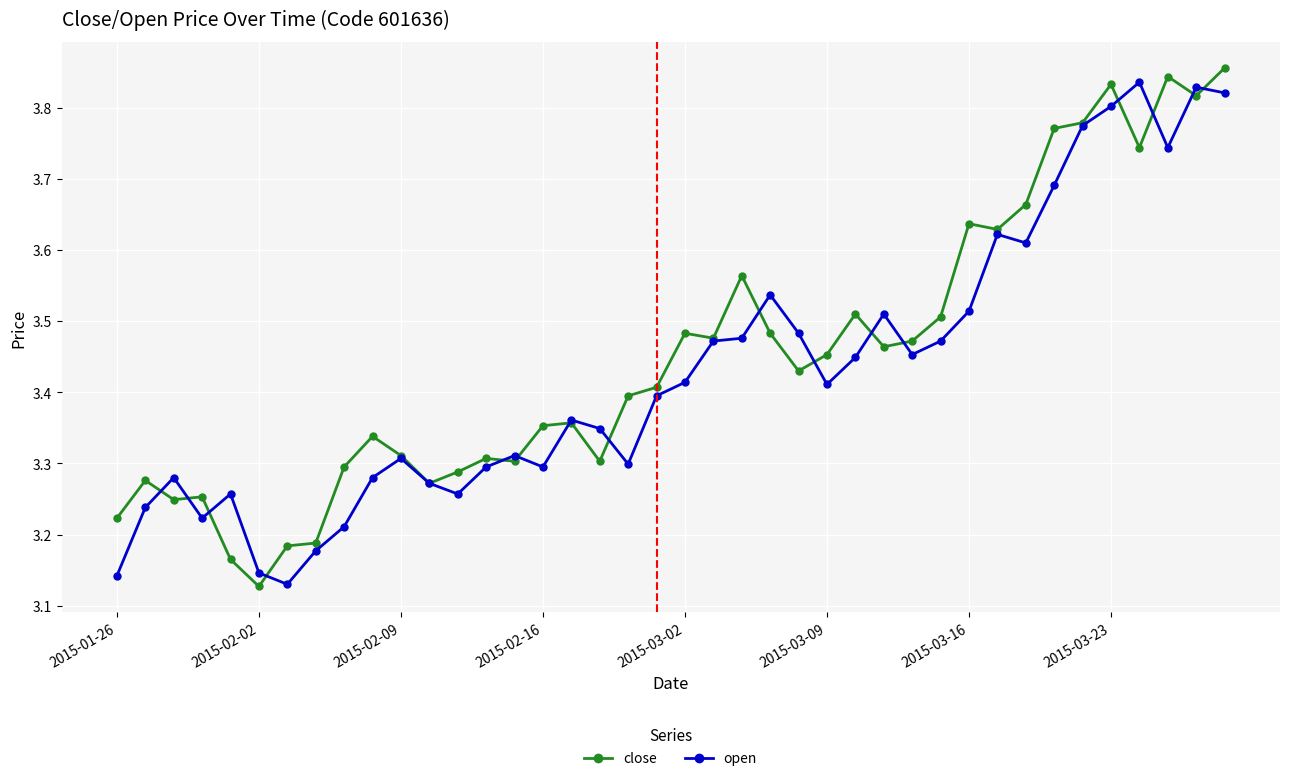

At how many categories does at least one series exceed 3?

40